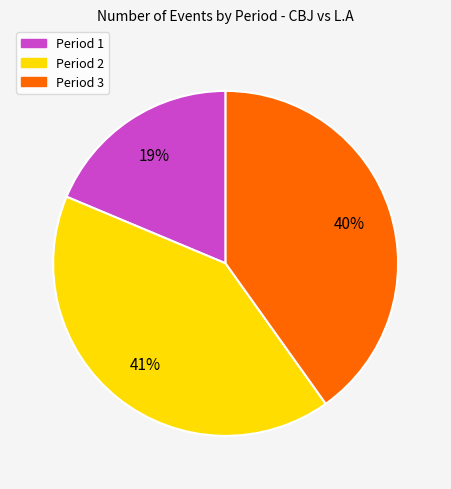

To the nearest percent, what portion does Period 3 represent?

40%